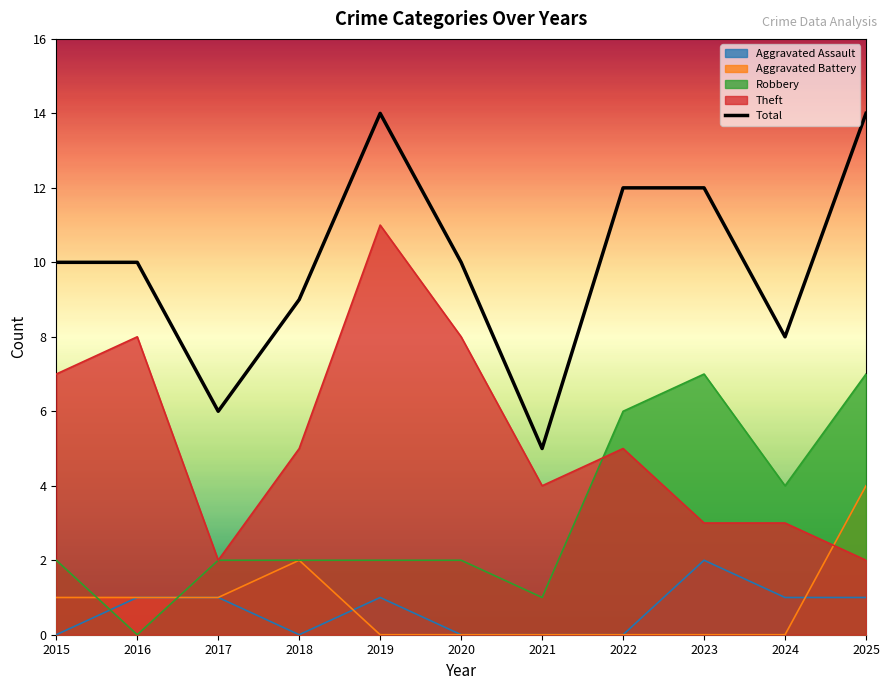

Approximately how many times larger is the value at 2016 compared to 2017?

1.7